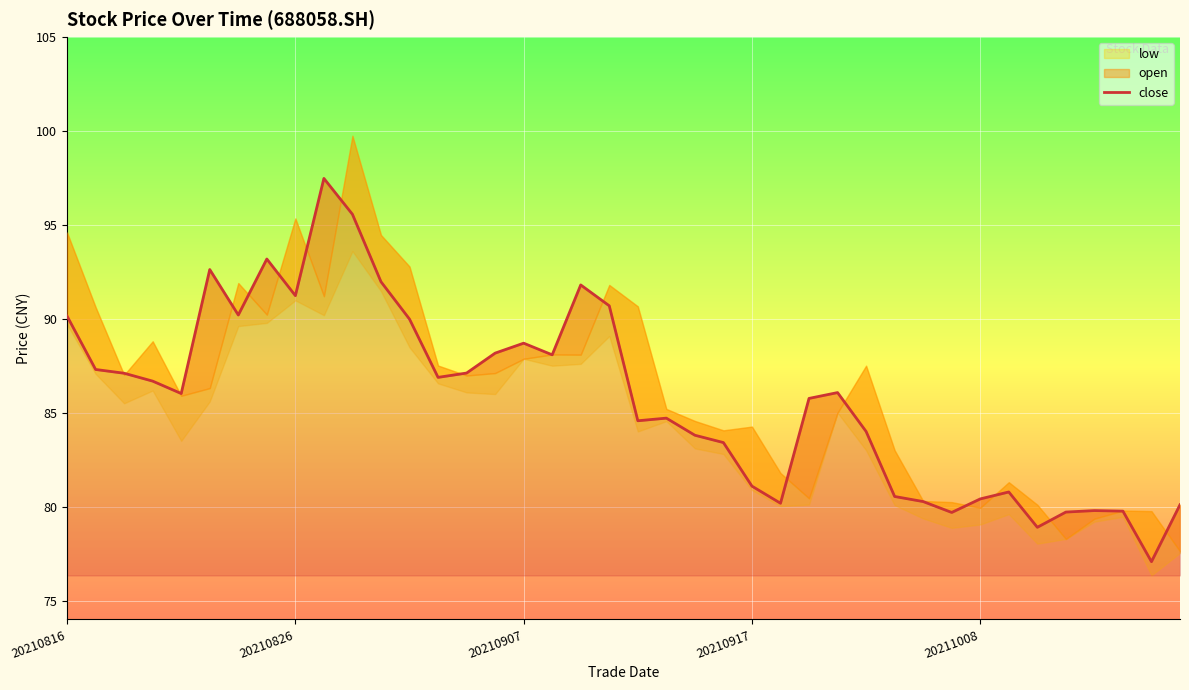

Between 27 and 14, which is larger?

14